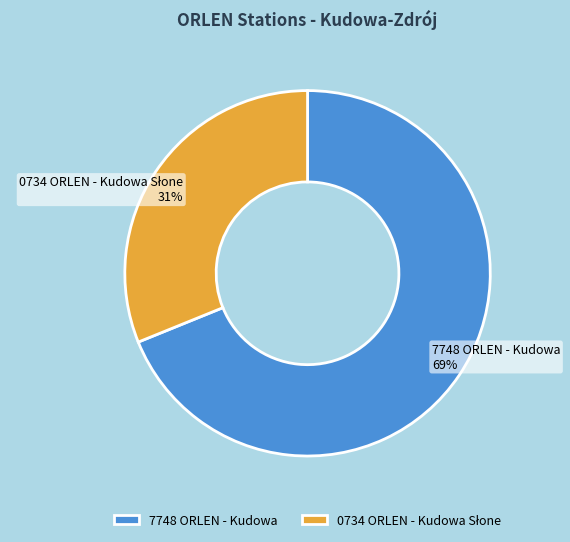

Which category has the biggest portion of the pie?

7748 ORLEN - Kudowa